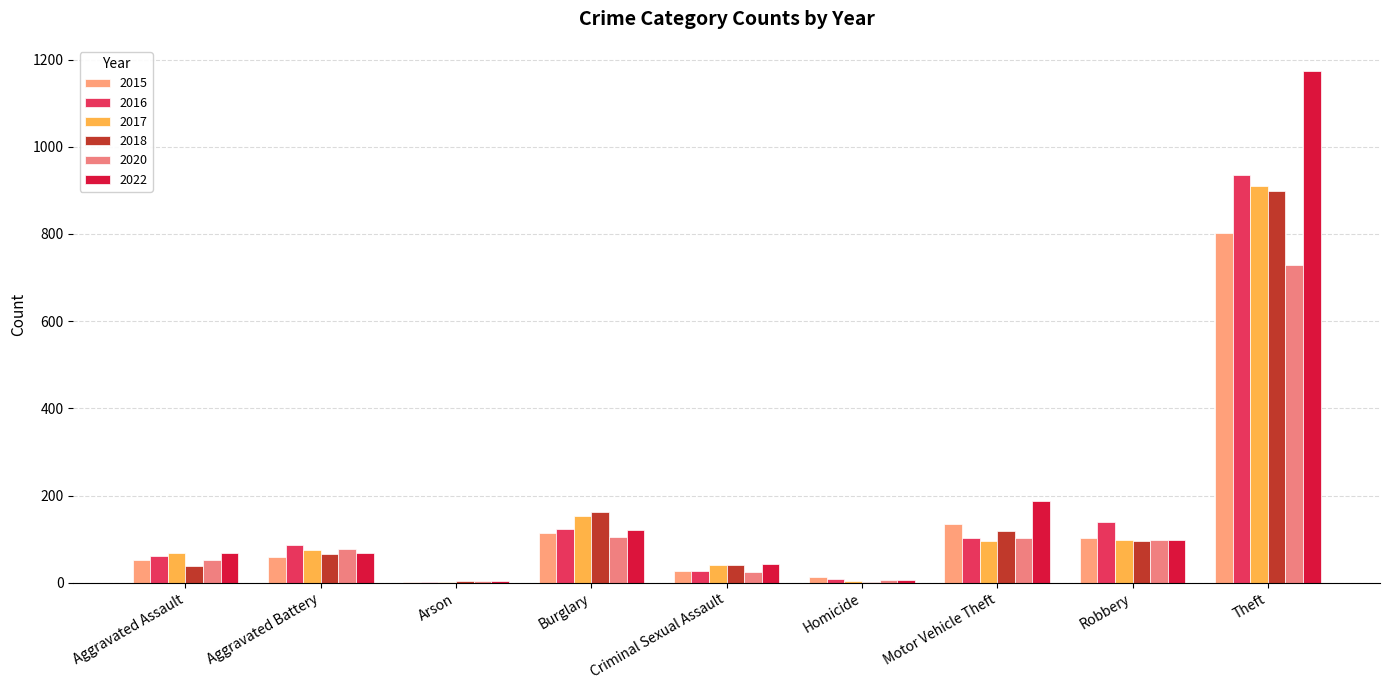

What is the average value of the 2022 series?

197